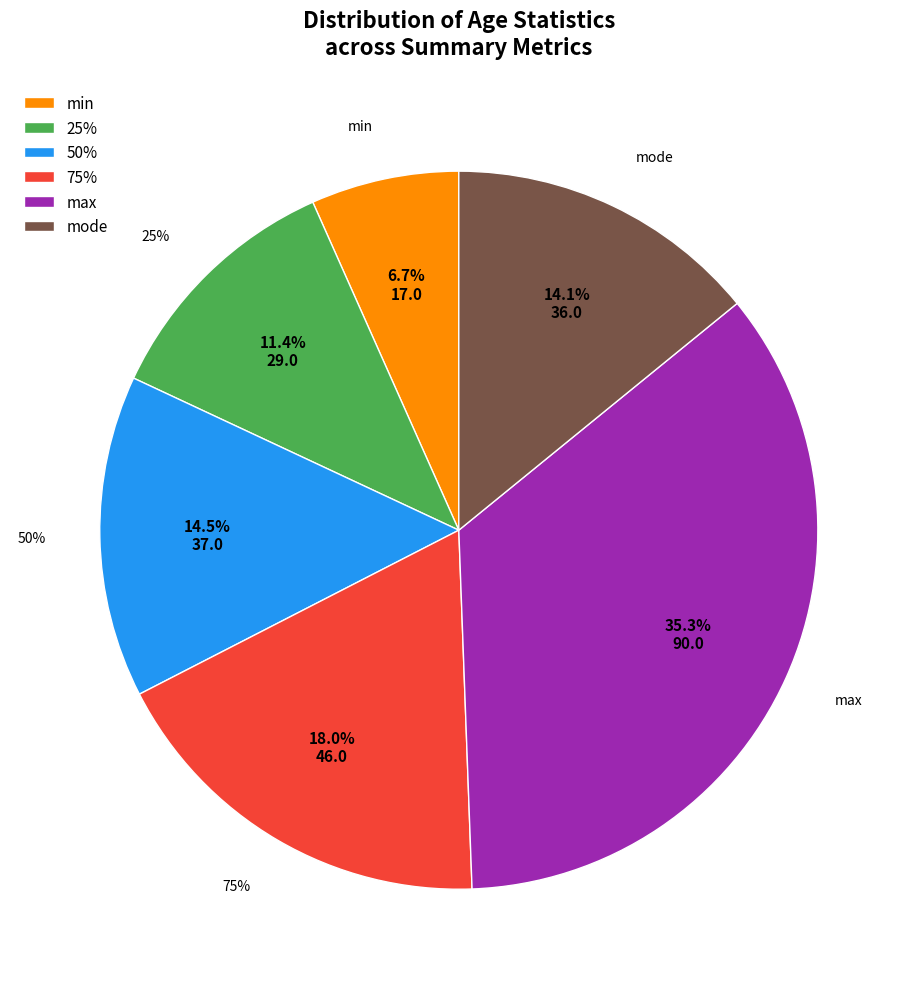

True or false: mode accounts for 14% of the total.

True